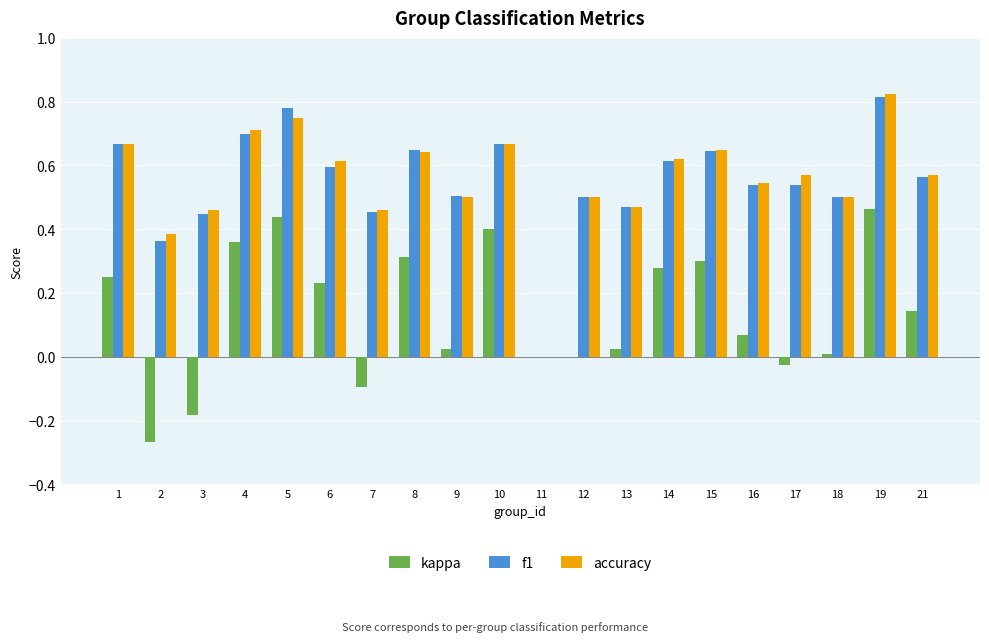

How many data points in accuracy are above 0?

19